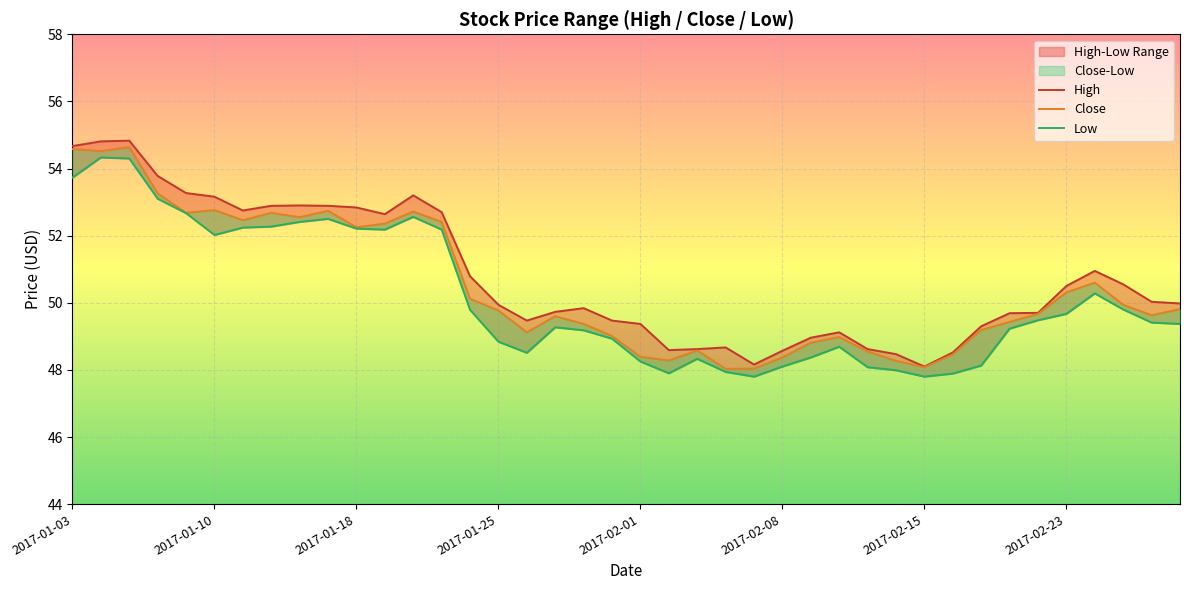

At which label does Close first exceed 49?

2017-01-03